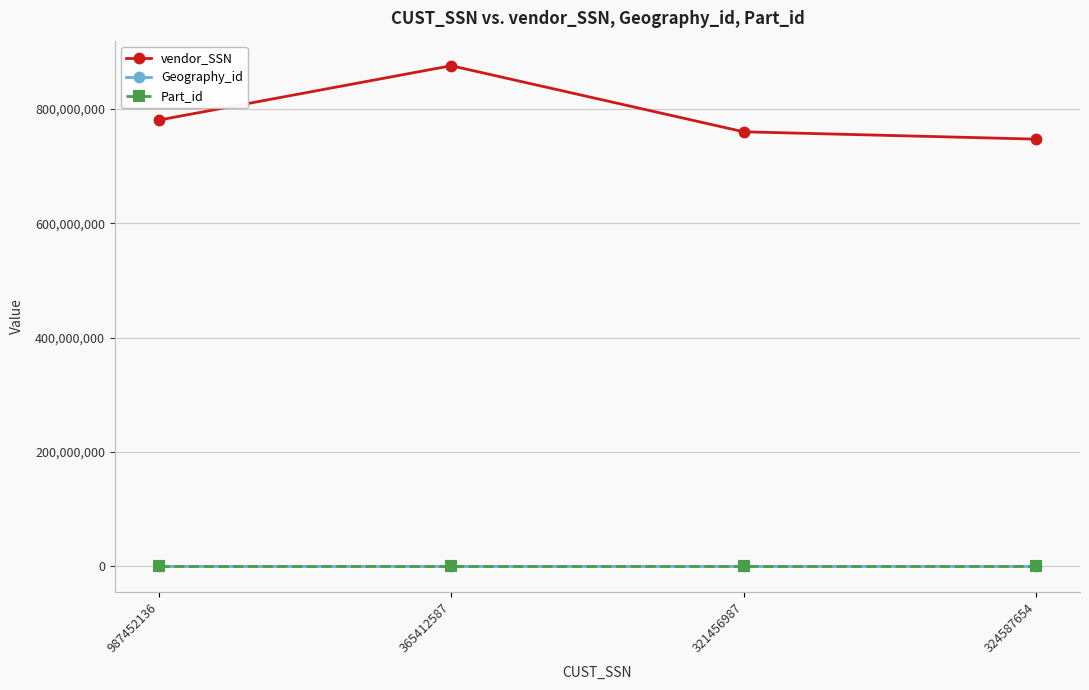

Does the chart display data point markers on the line(s)?

Yes